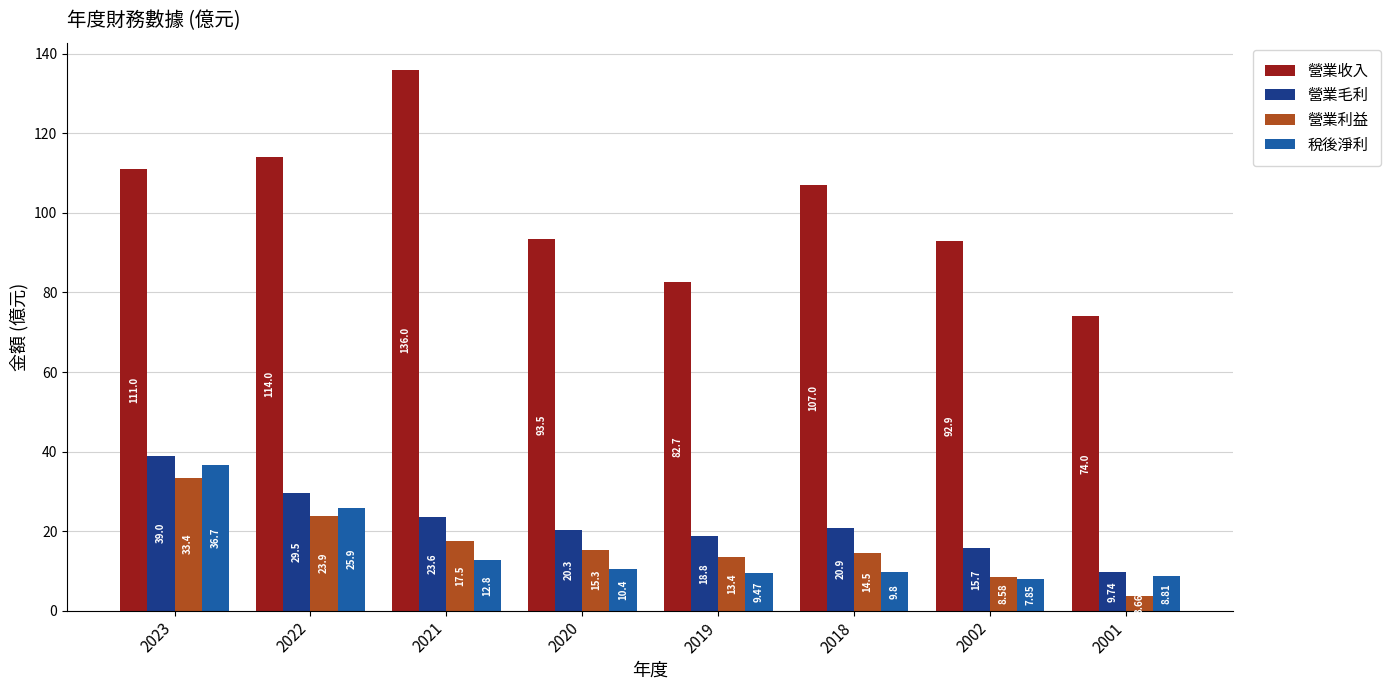

How many series are shown in this chart?

4